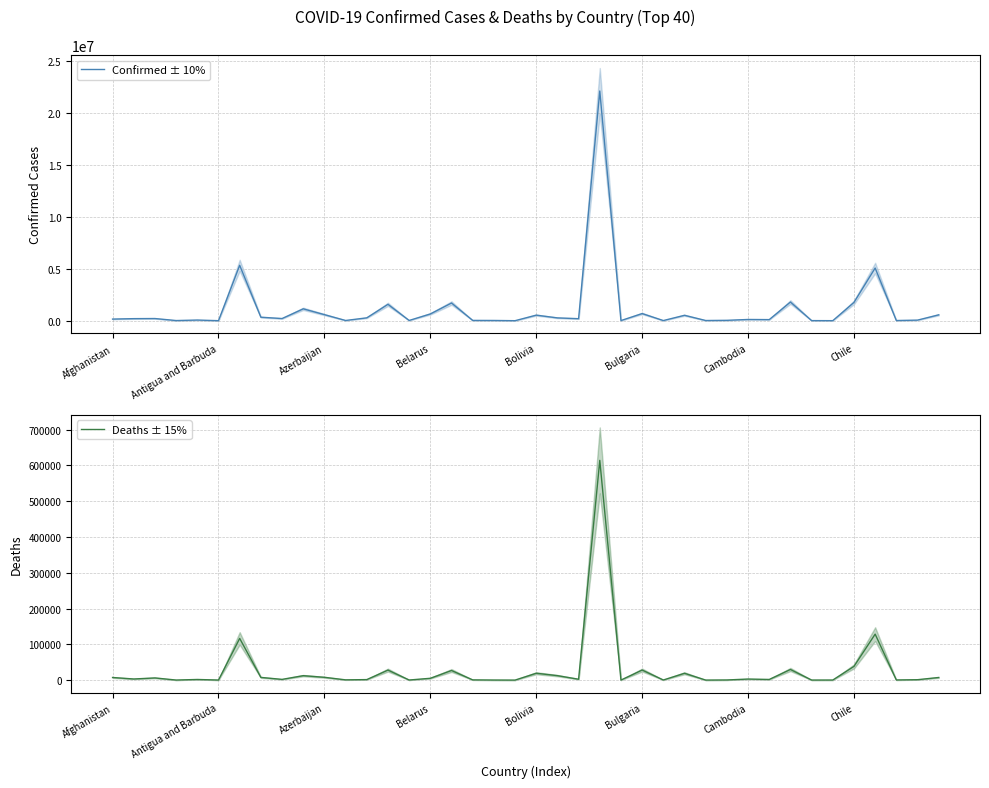

True or false: Confirmed ± 10% and Deaths ± 15% cross at least once.

False